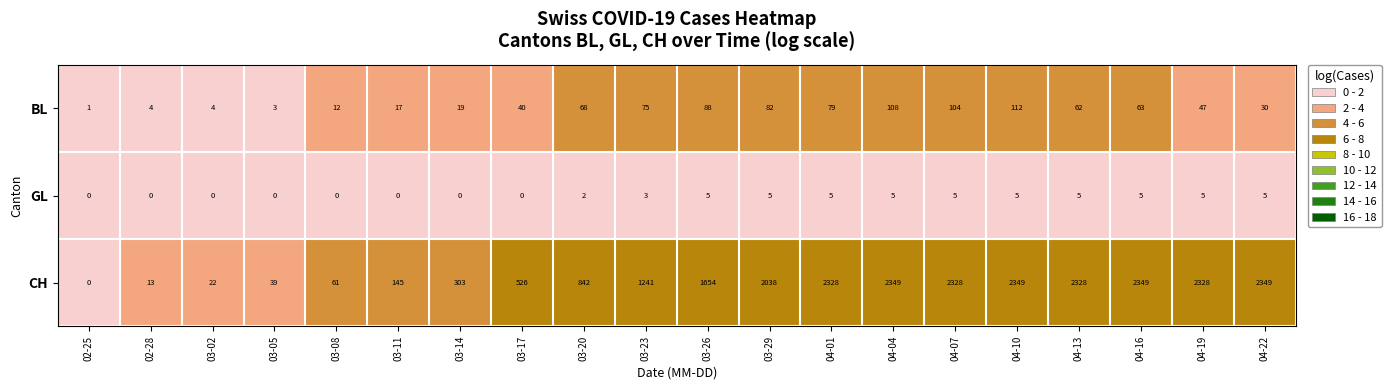

List the series in order of their peak value, highest first.

CH, BL, GL